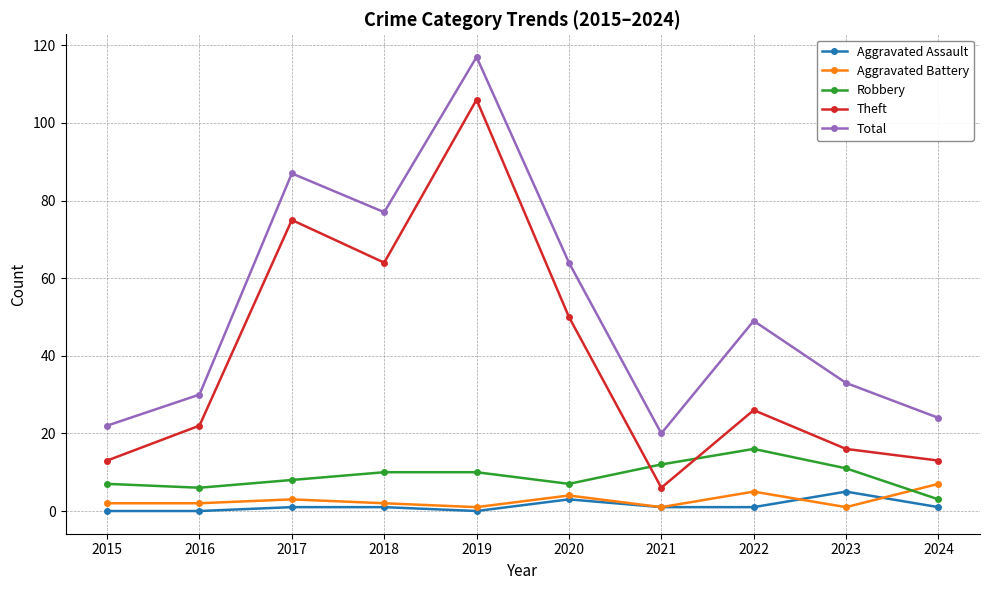

Which series changed the most between 2017 and 2020?

Theft